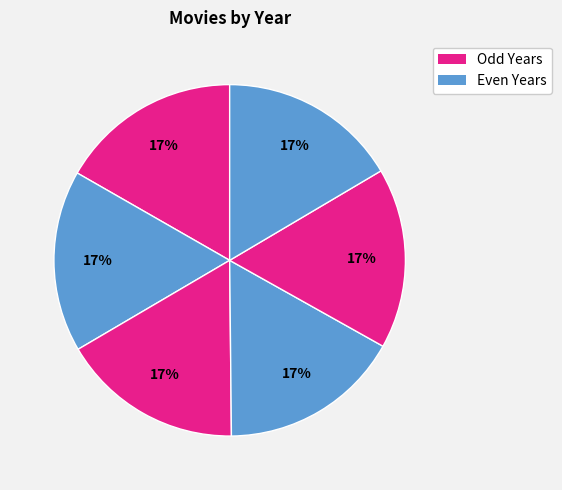

How many slices are in this pie chart?

6